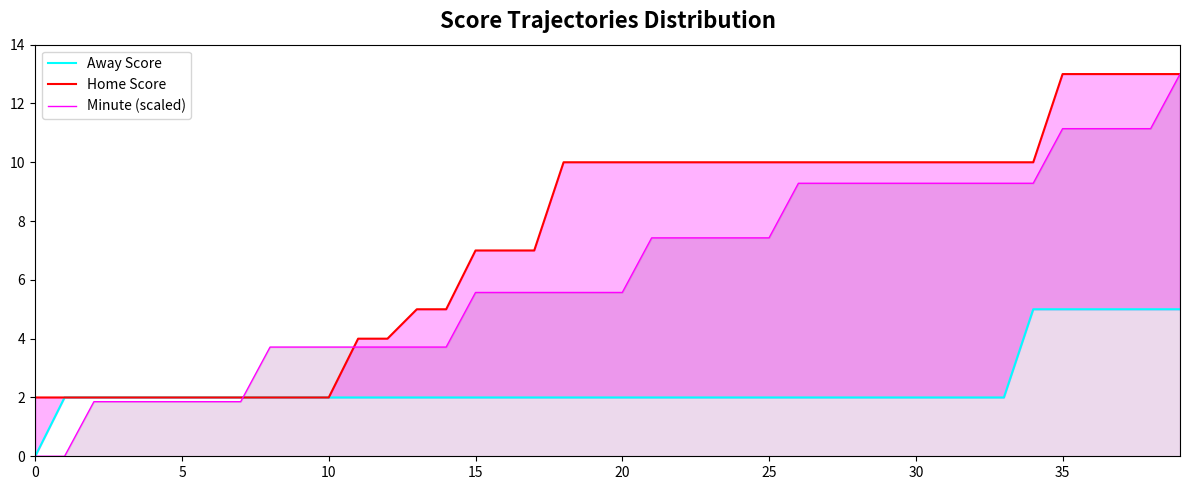

Where does the Minute (scaled) series first go above 5?

15